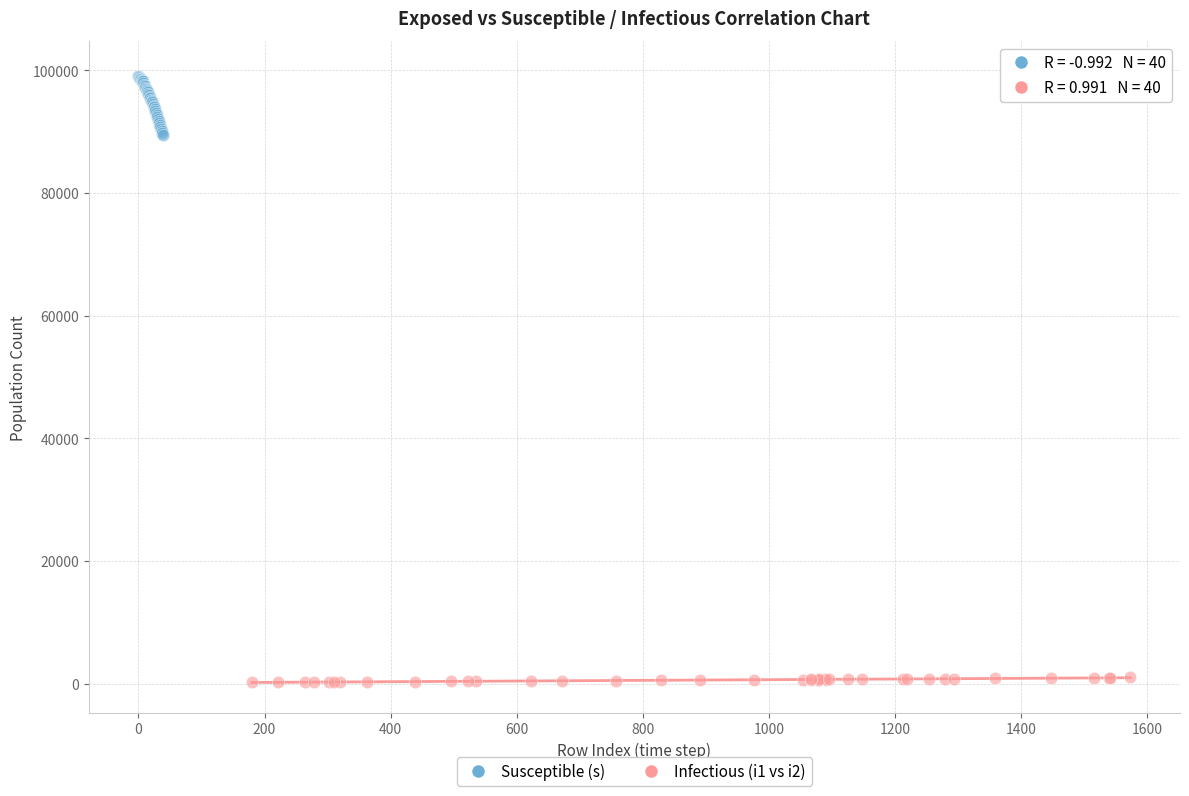

Which series has the largest Y range (max minus min)?

Susceptible (s)